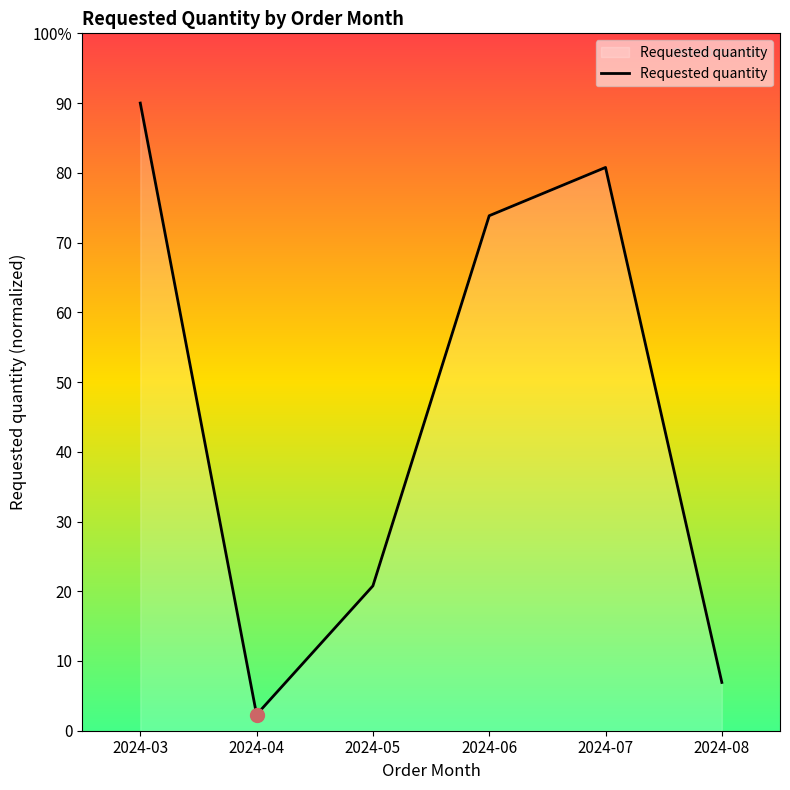

Where is the data nearest to the value 46?

2024-05